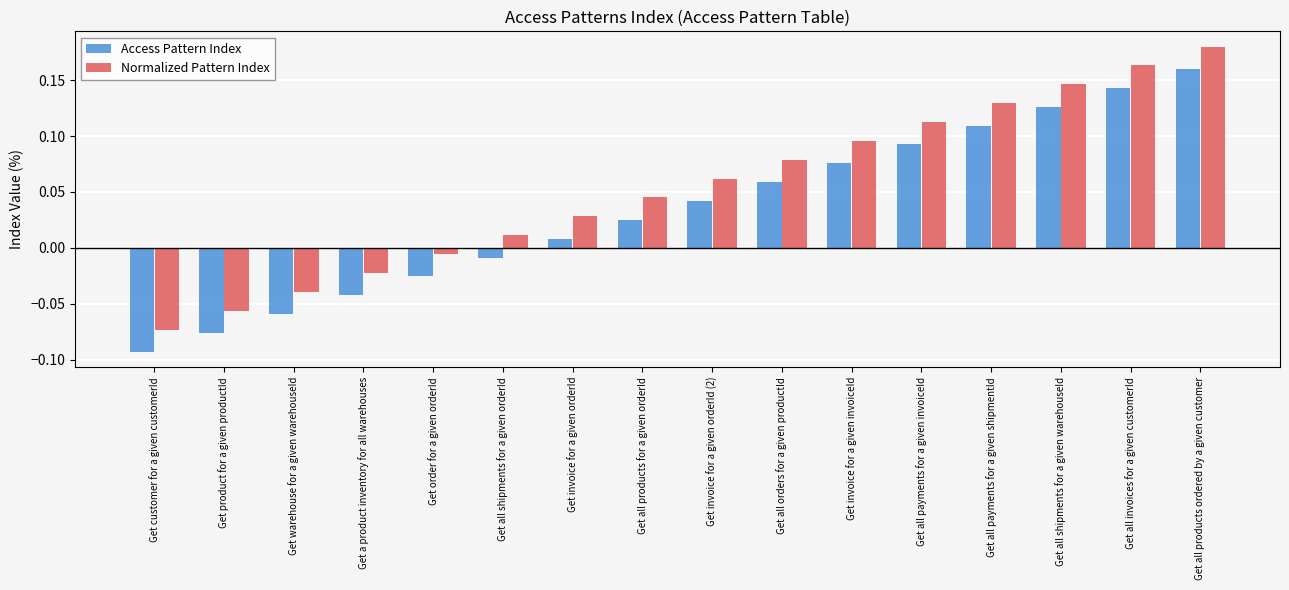

Does the chart contain stacked bars?

No